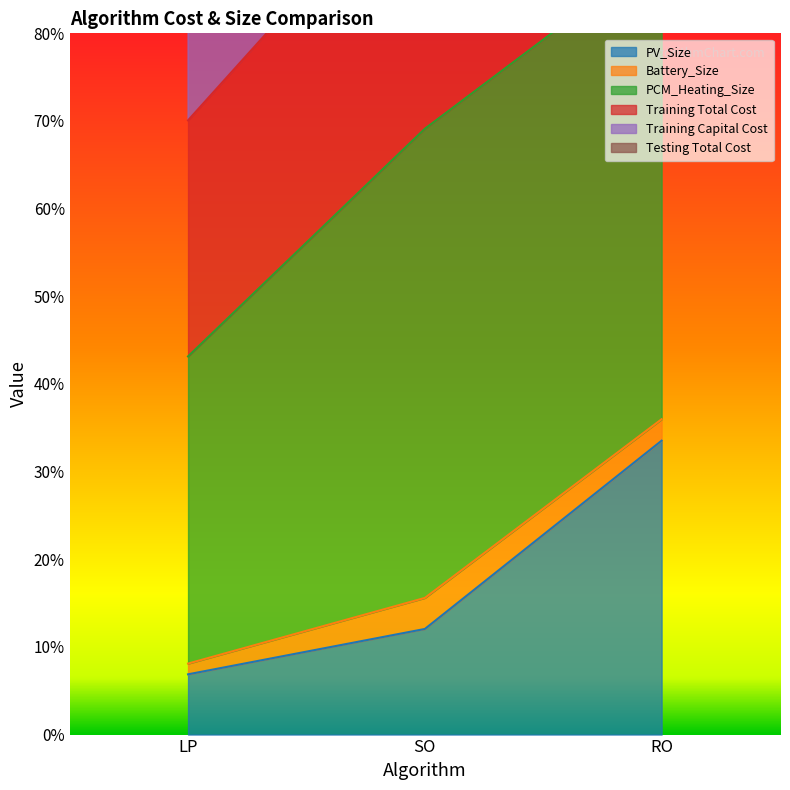

The value of PV_Size at RO is 49.3. True or false?

False